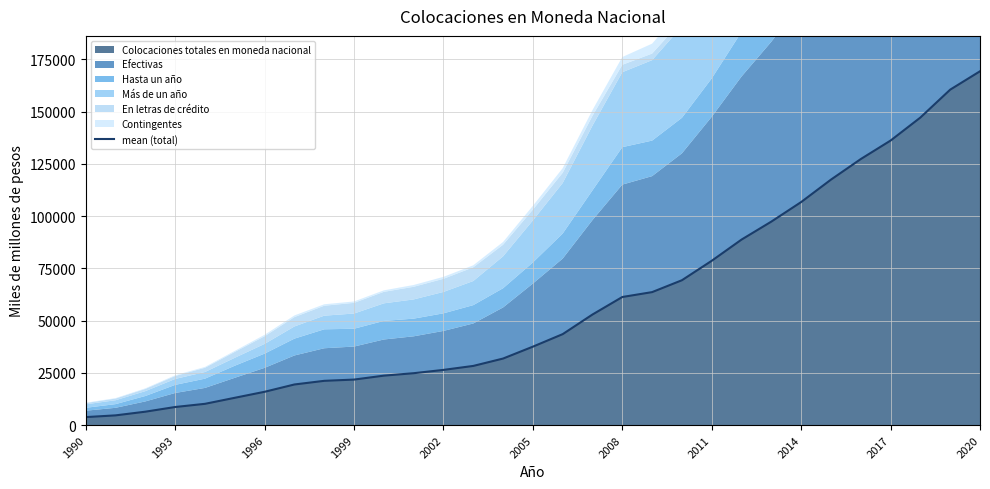

What is the maximum value for Colocaciones totales en moneda nacional?

169296